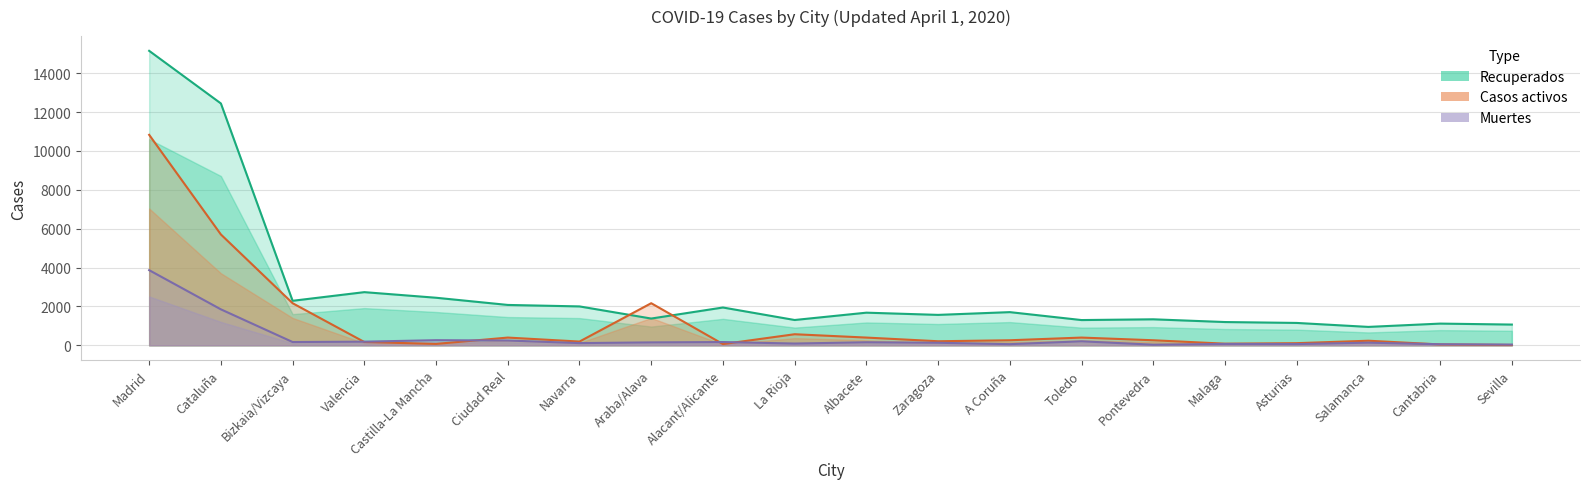

At Madrid, list the series in order from largest to smallest.

Recuperados, Casos activos, Muertes